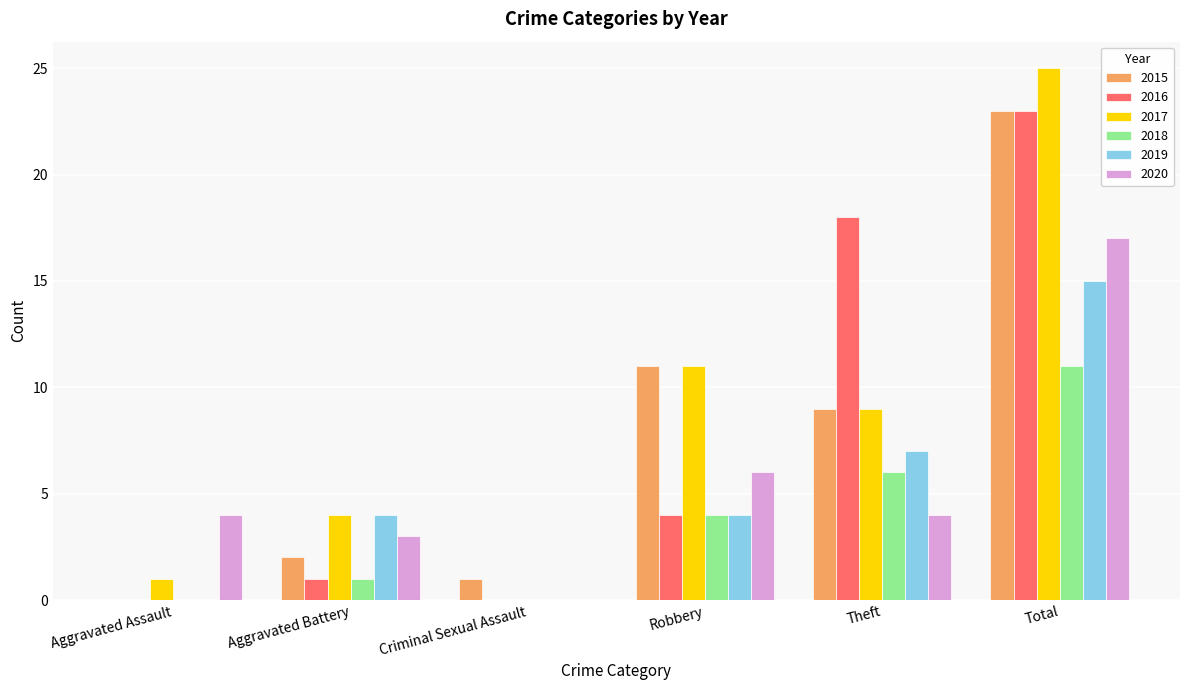

What is the total value across all series at Theft?

53